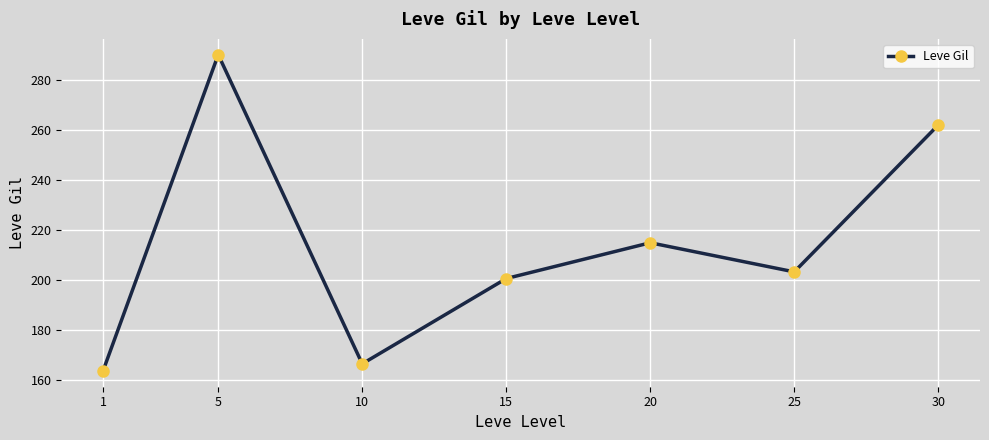

Does the chart display data point markers on the line(s)?

Yes